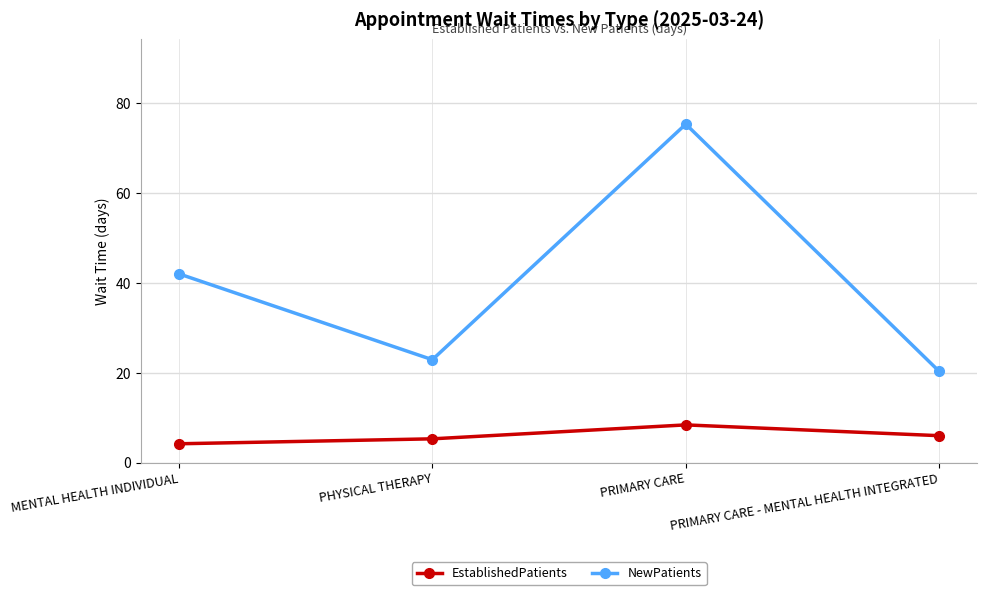

The EstablishedPatients series shows 10.6 at PRIMARY CARE - MENTAL HEALTH INTEGRATED. True or false?

False